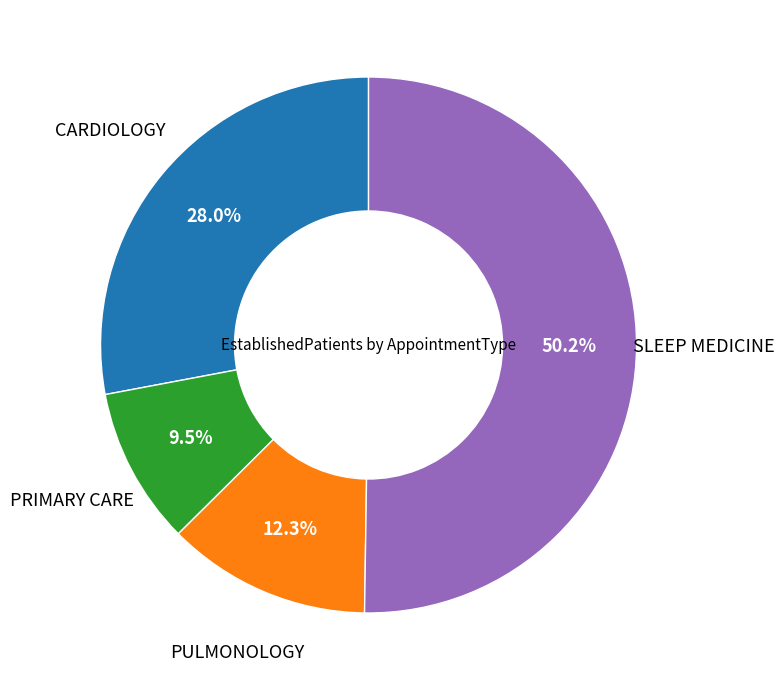

How many slices are in this pie chart?

4